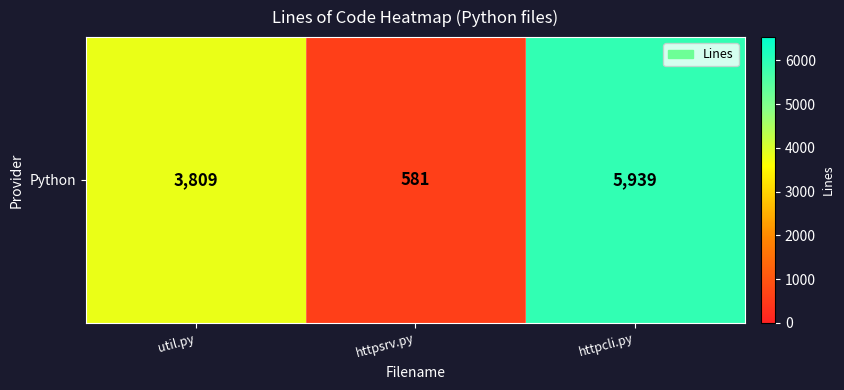

Where does the data first go above 3809?

httpcli.py